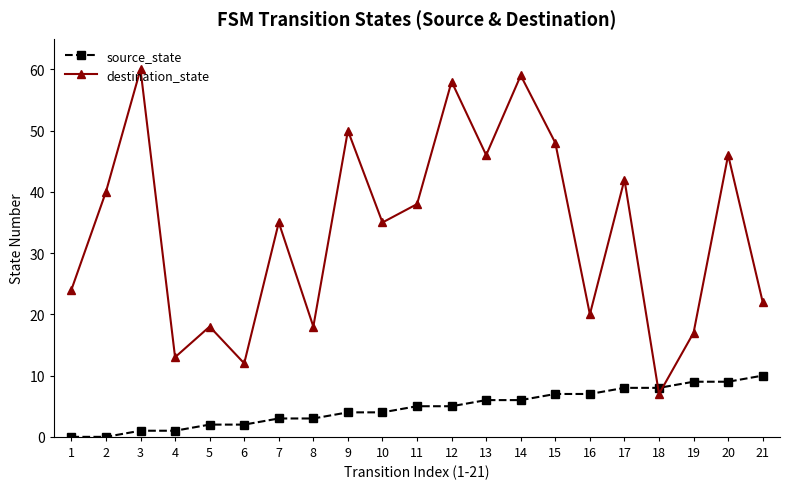

Between 2 and 4, which series saw the biggest shift?

destination_state